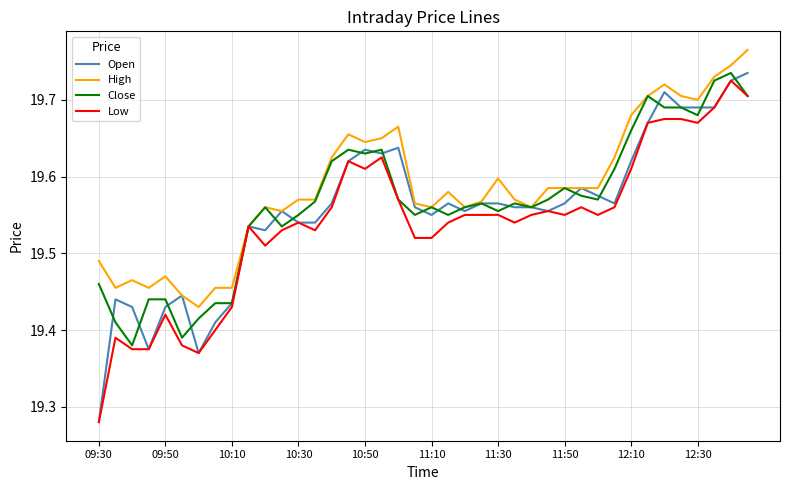

Which series has the largest total across all categories?

High